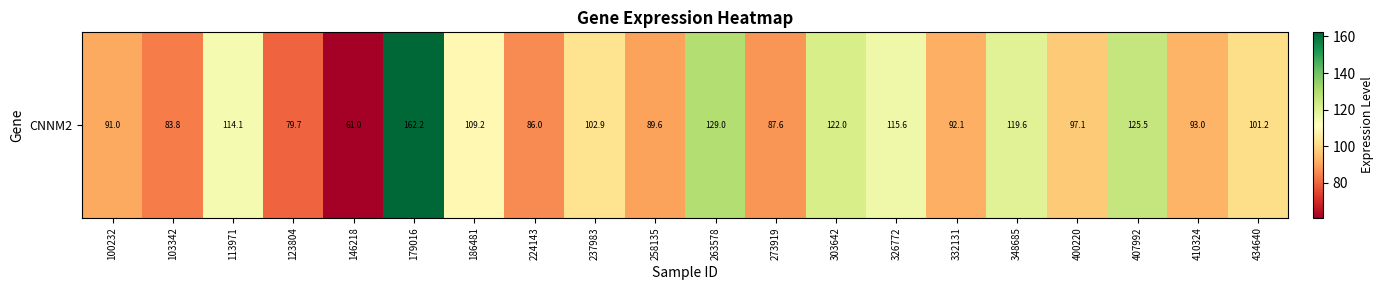

What is the difference between the values at 348685 and 263578?

9.4